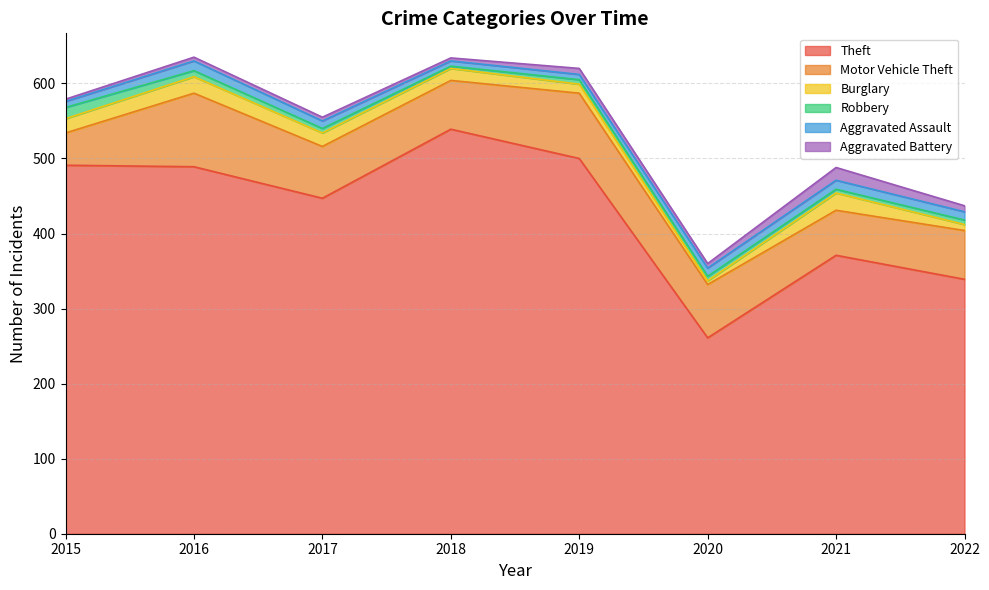

At which label does Motor Vehicle Theft reach its peak?

2016